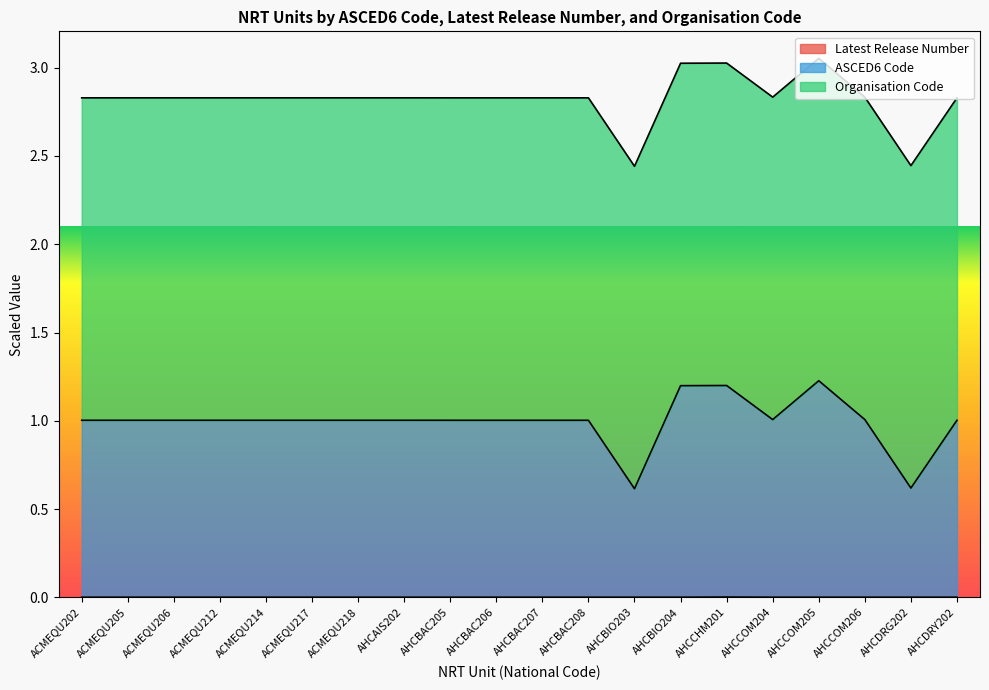

The Latest Release Number series shows 0.0 at AHCDRG202. True or false?

False